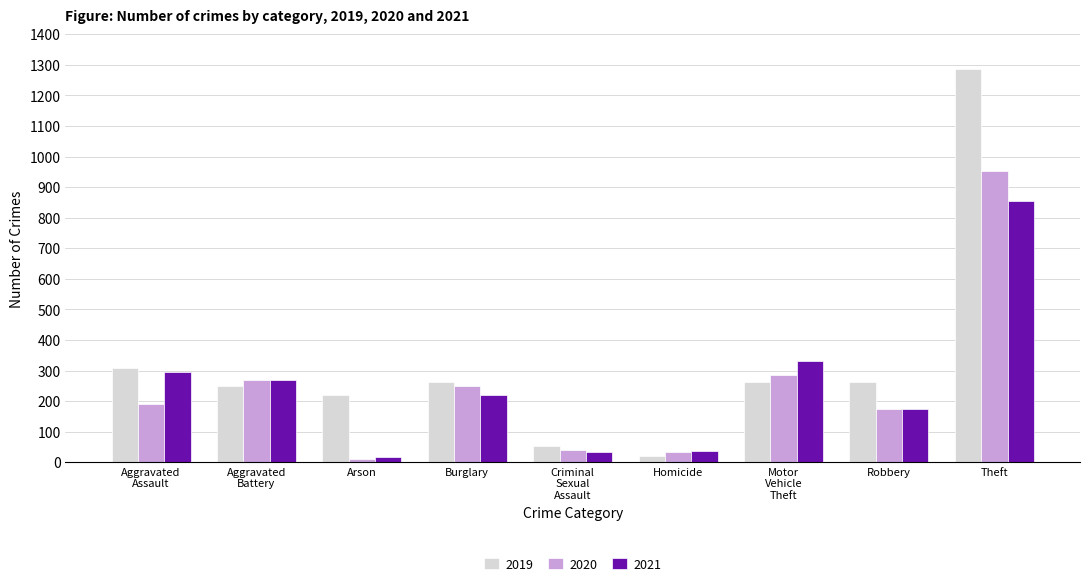

How many data points does each series have?

9